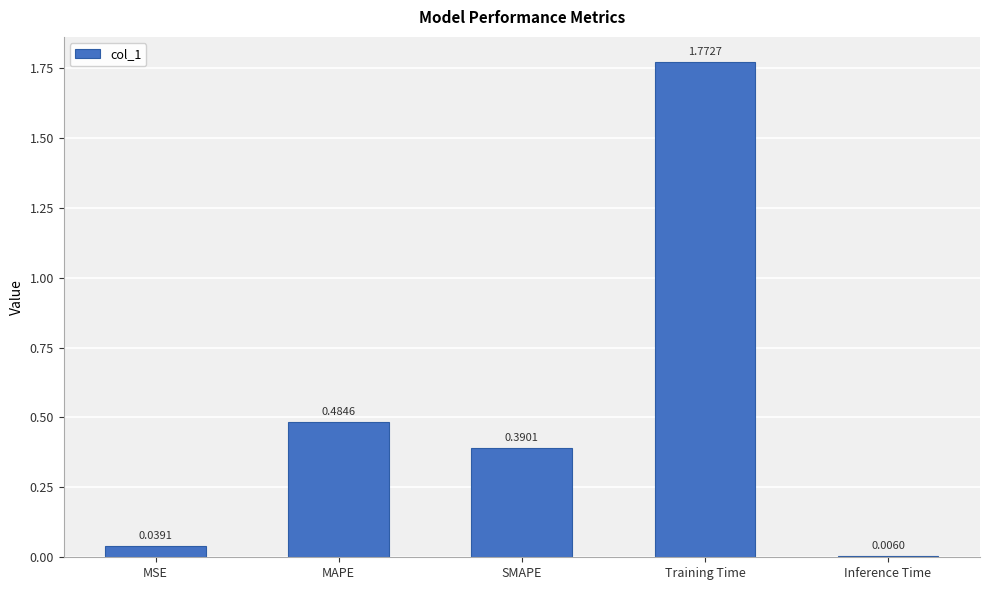

What is the label of the 1st bar from the right?

Inference Time